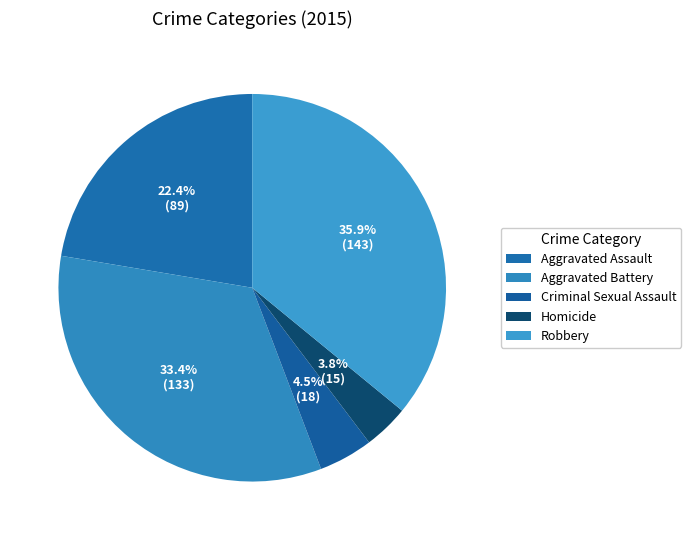

Which slice is the largest?

Robbery